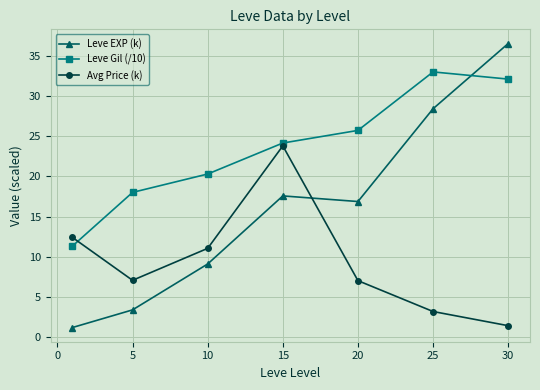

What is the value of the Leve Gil (/10) point at the 4th from the left?

24.1